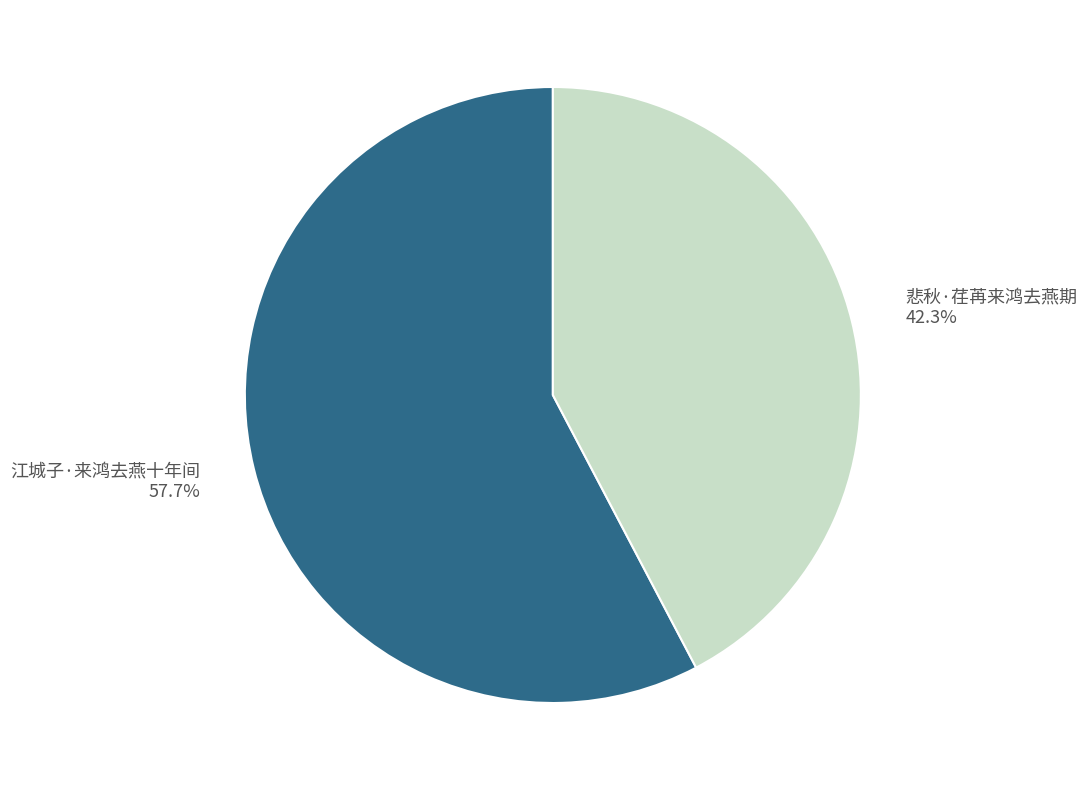

What is the largest slice in the pie chart?

江城子·来鸿去燕十年间